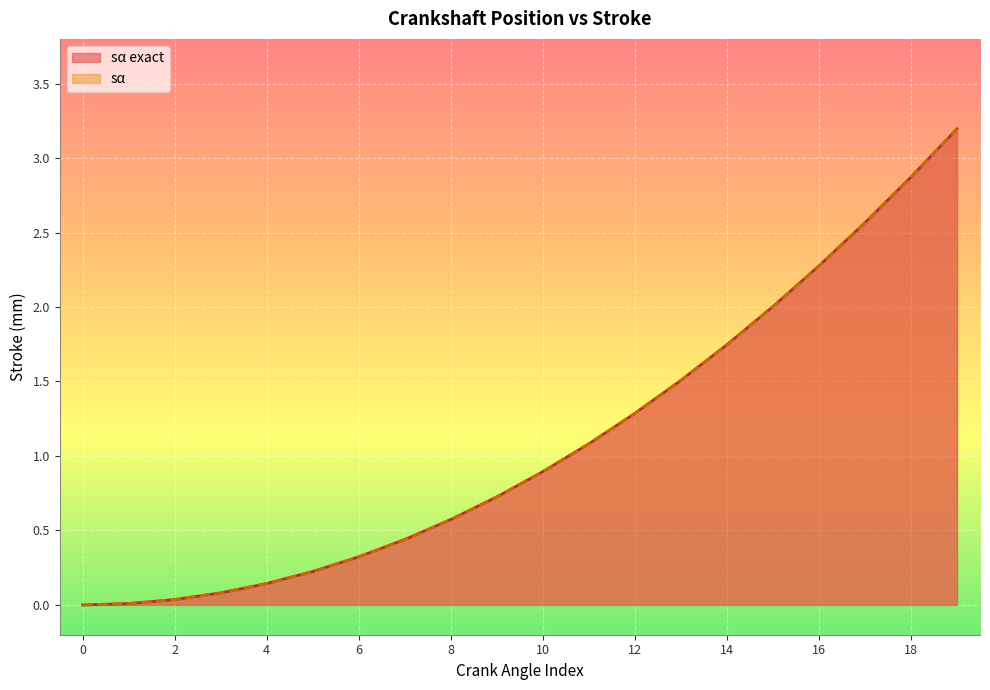

The value of sα exact at 5 is 0.1. True or false?

False